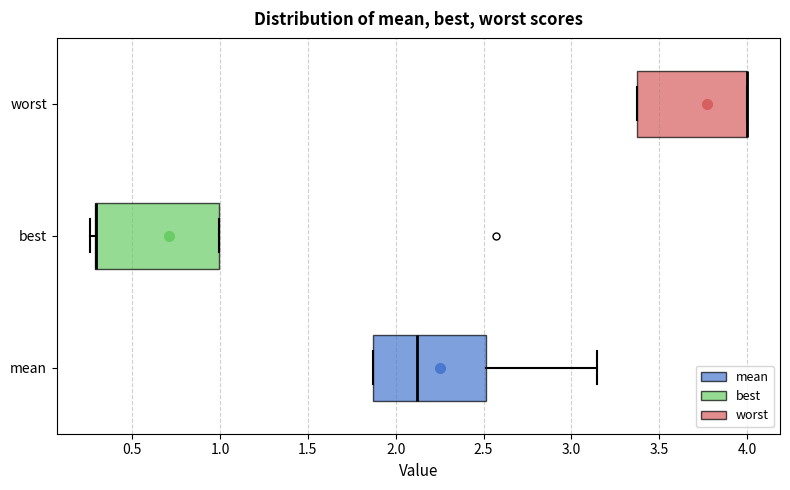

Comparing the boxes themselves (not the whiskers), which one is the widest?

best